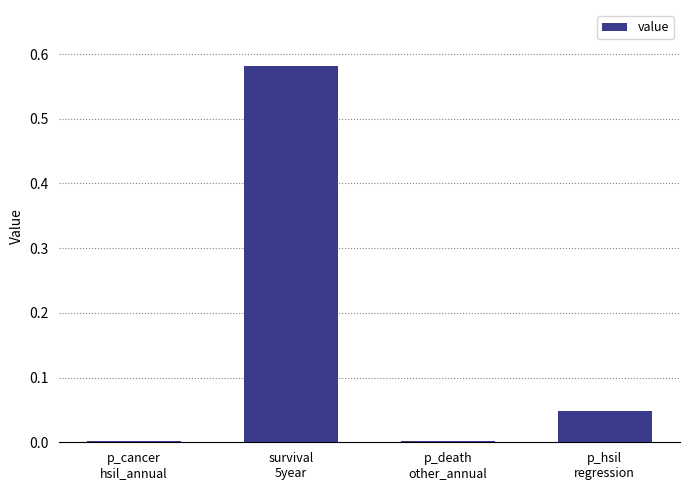

The chart shows a value of 0.0 at p_hsil
regression. True or false?

True